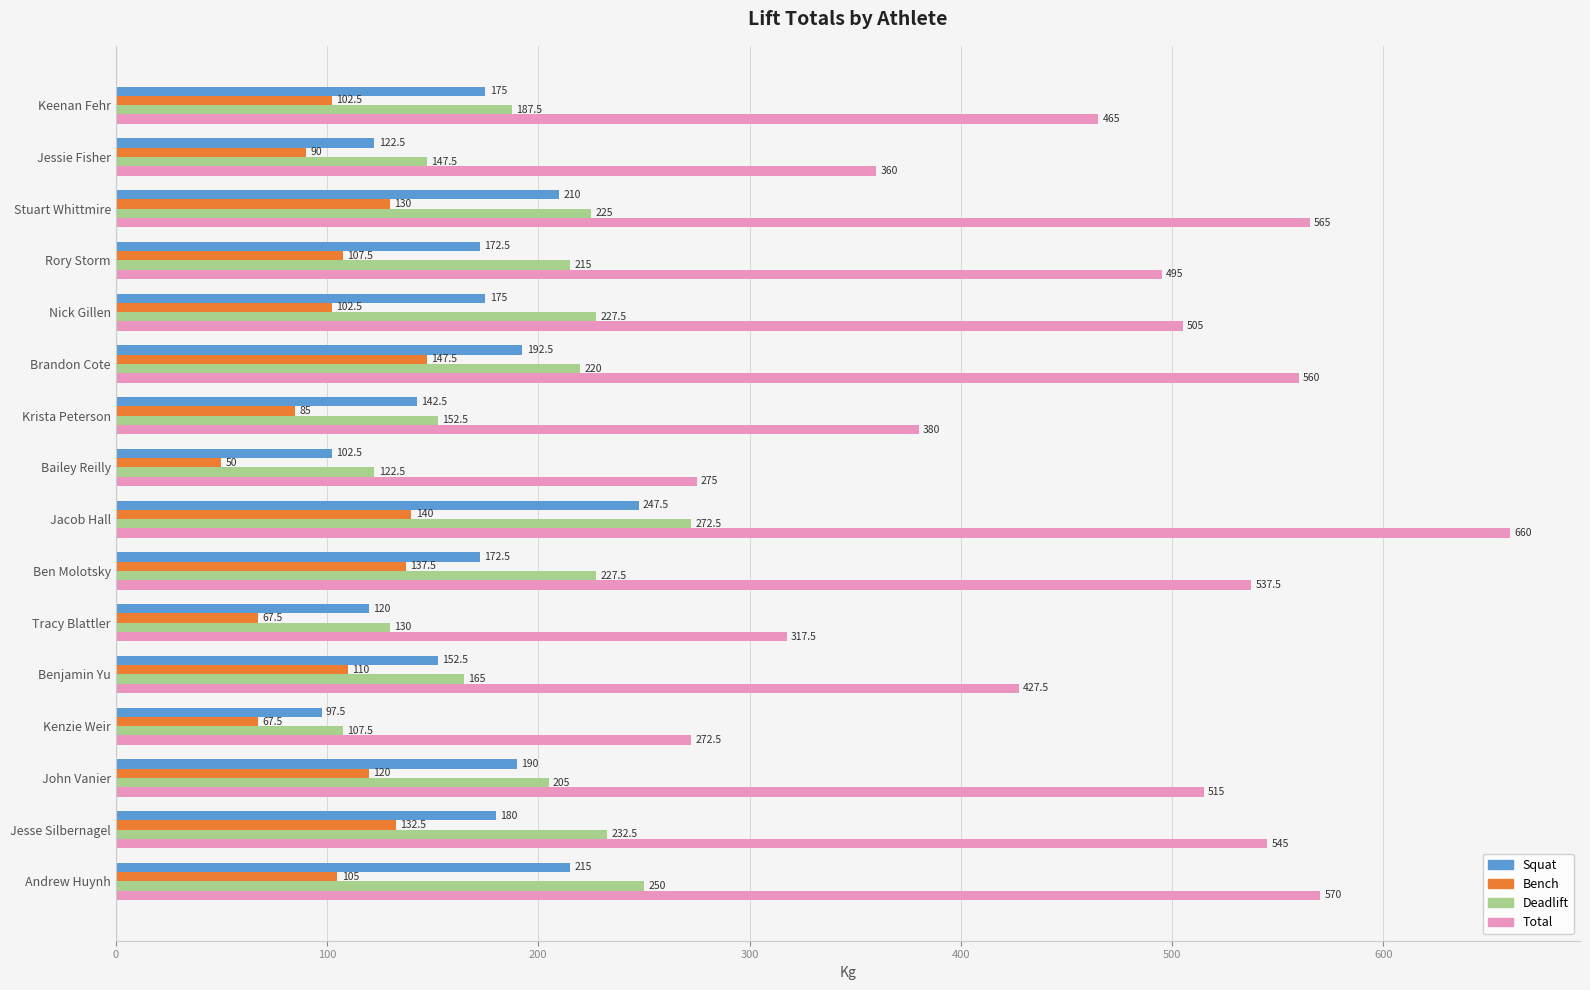

What is the lowest value of the Bench series?

50.0